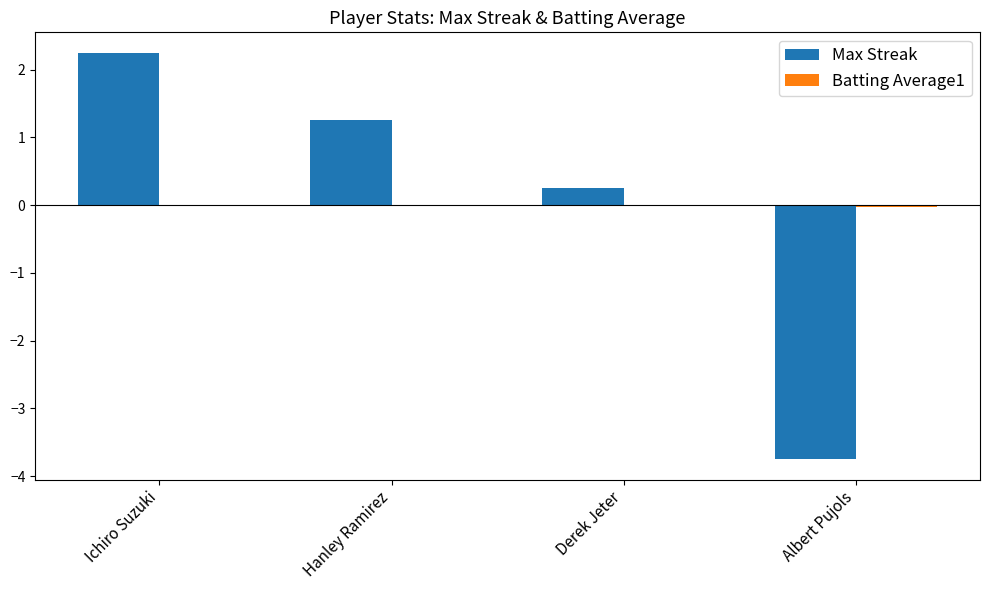

At which category is the sum across all series the highest?

Ichiro Suzuki